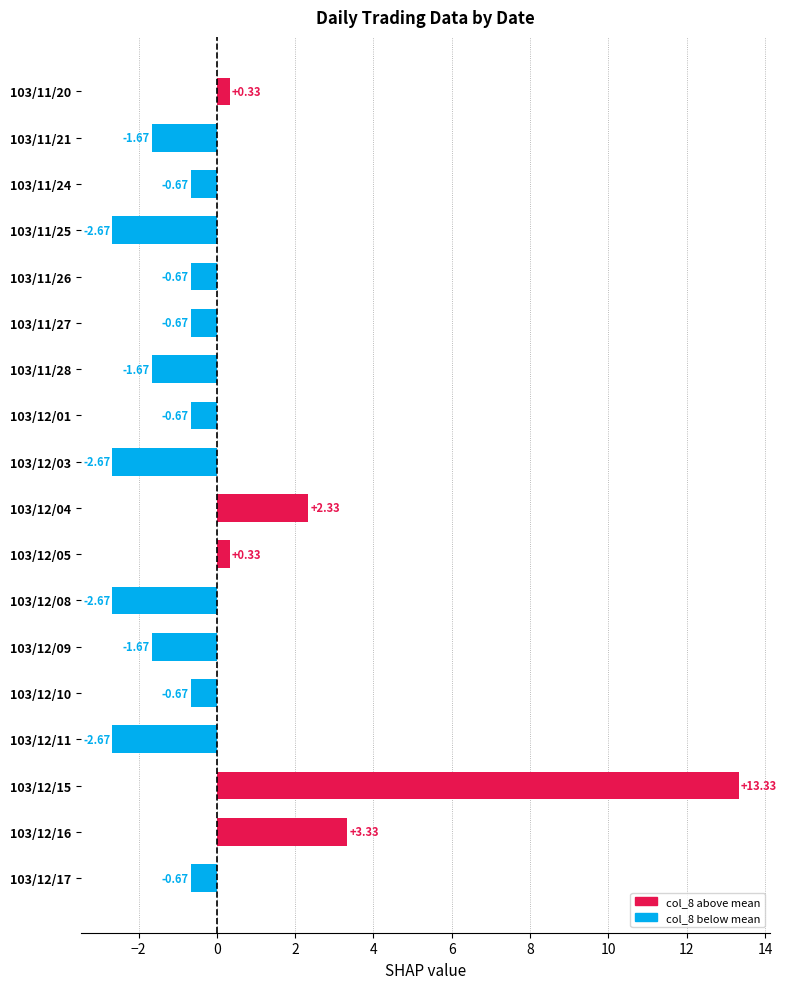

What is the change in value from 103/12/05 to 103/12/10?

-1.0